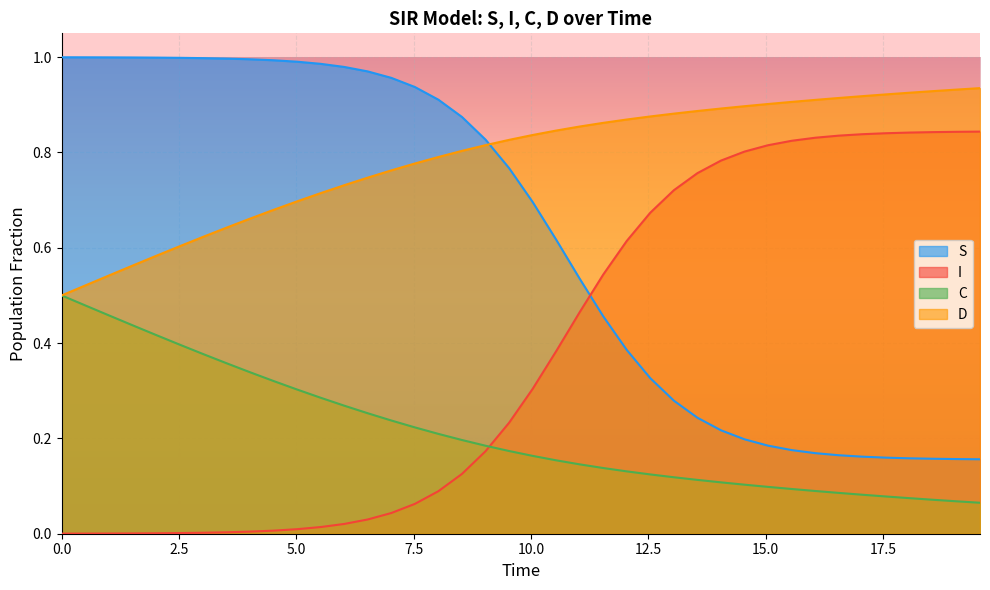

How many intersections are there between I and S?

1